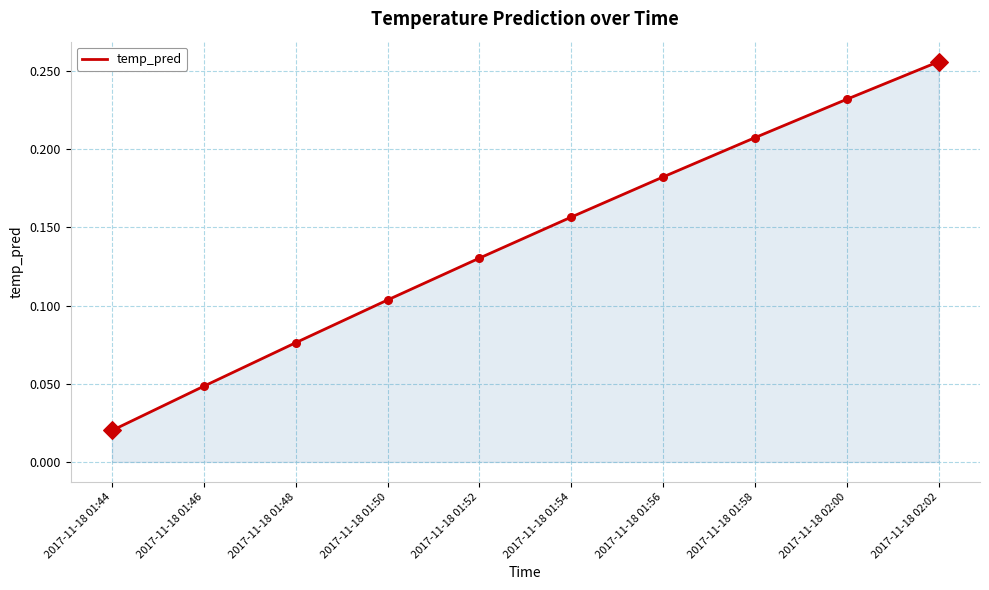

Which has a higher value, 2017-11-18 01:44 or 2017-11-18 01:58?

2017-11-18 01:58